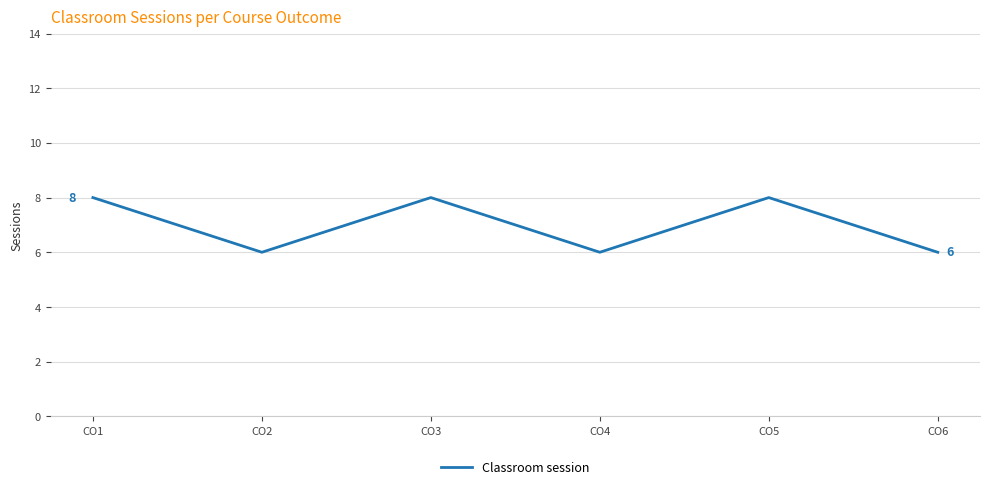

How many categories are shown in the chart?

6